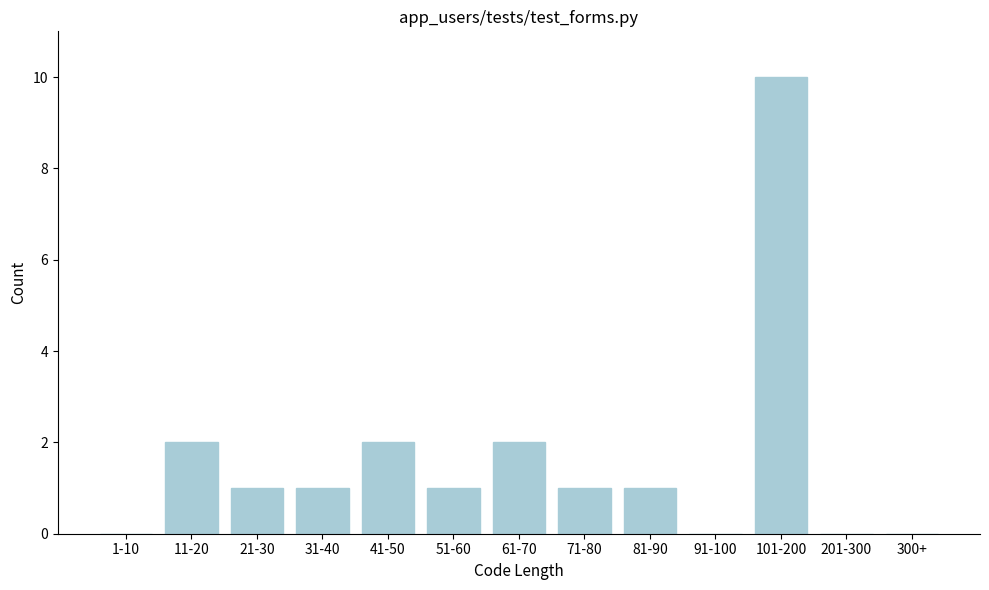

Reading left to right, transcribe all the data shown in this chart.

1-10=0	11-20=2	21-30=1	31-40=1	41-50=2	51-60=1	61-70=2	71-80=1	81-90=1	91-100=0	101-200=10	201-300=0	300+=0